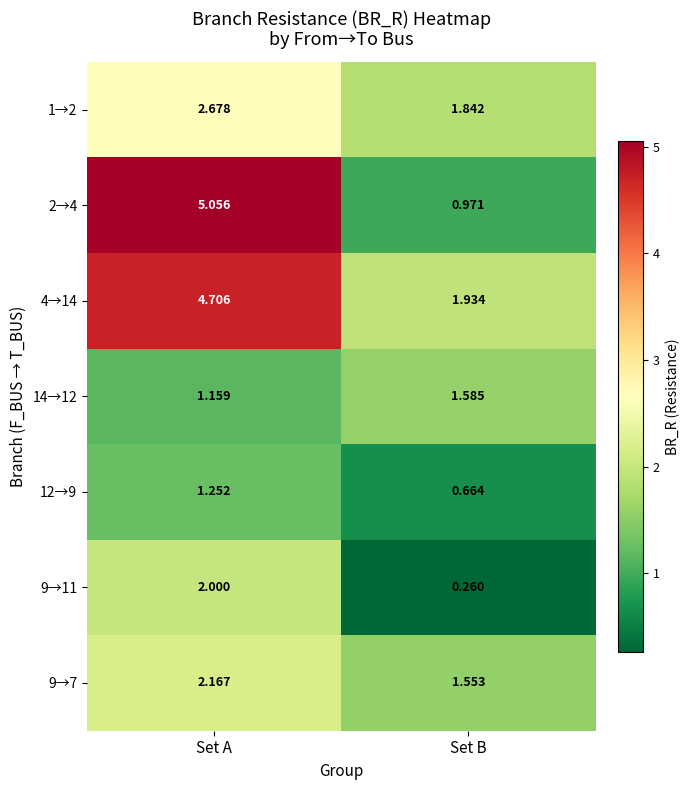

At which label does 12→9 reach its peak?

Set A